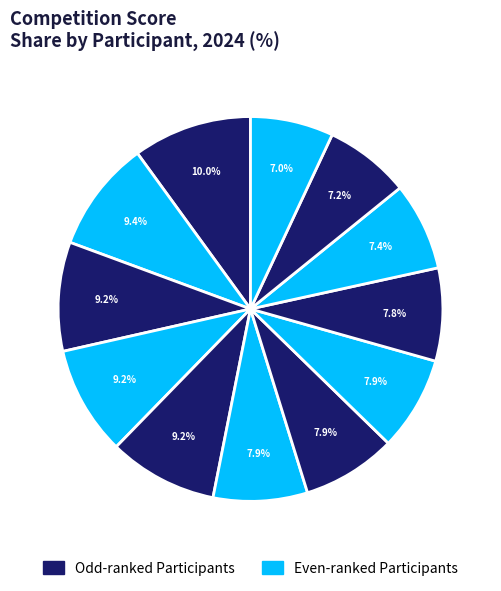

To the nearest percent, what is the difference between the largest and smallest slice percentages?

3%